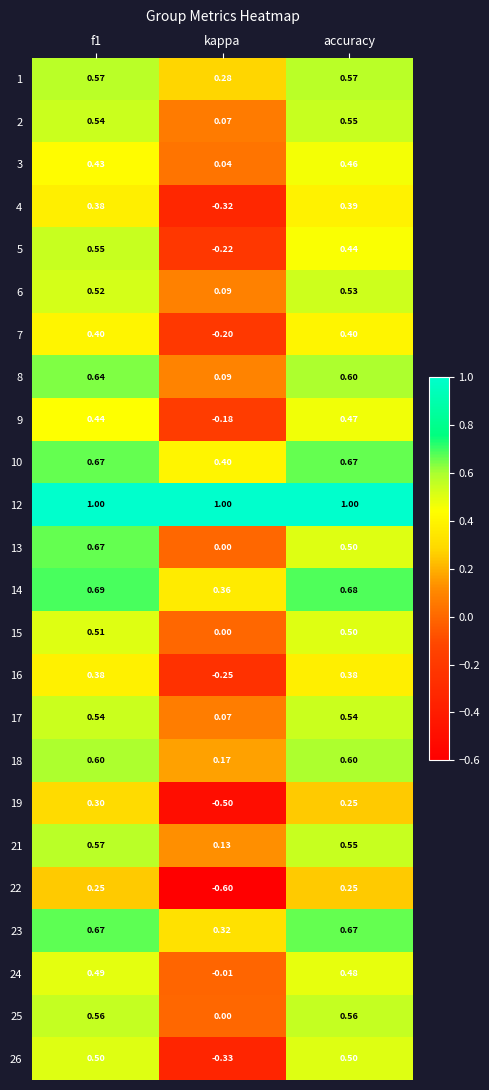

Where is 24 nearest to the value 0?

kappa